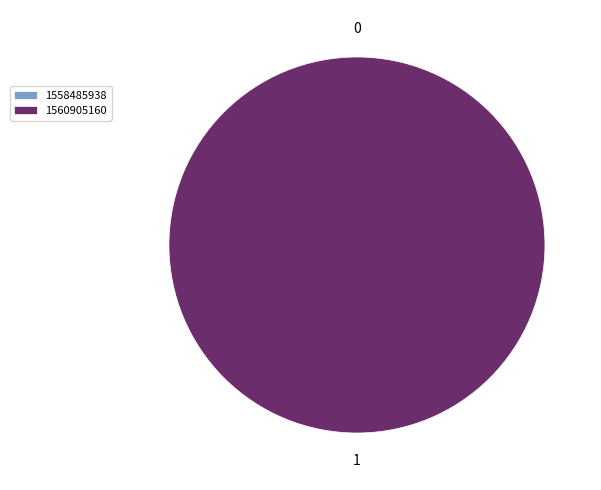

Is there a majority slice in this chart?

Yes